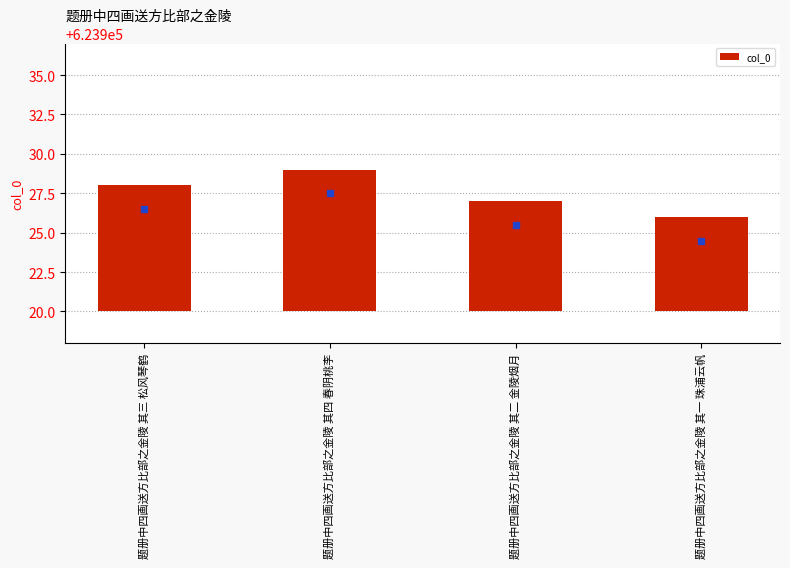

List the labels in order of value, largest first.

题册中四画送方比部之金陵 其四 春阴桃李, 题册中四画送方比部之金陵 其三 松风琴鹤, 题册中四画送方比部之金陵 其二 金陵烟月, 题册中四画送方比部之金陵 其一 珠浦云帆